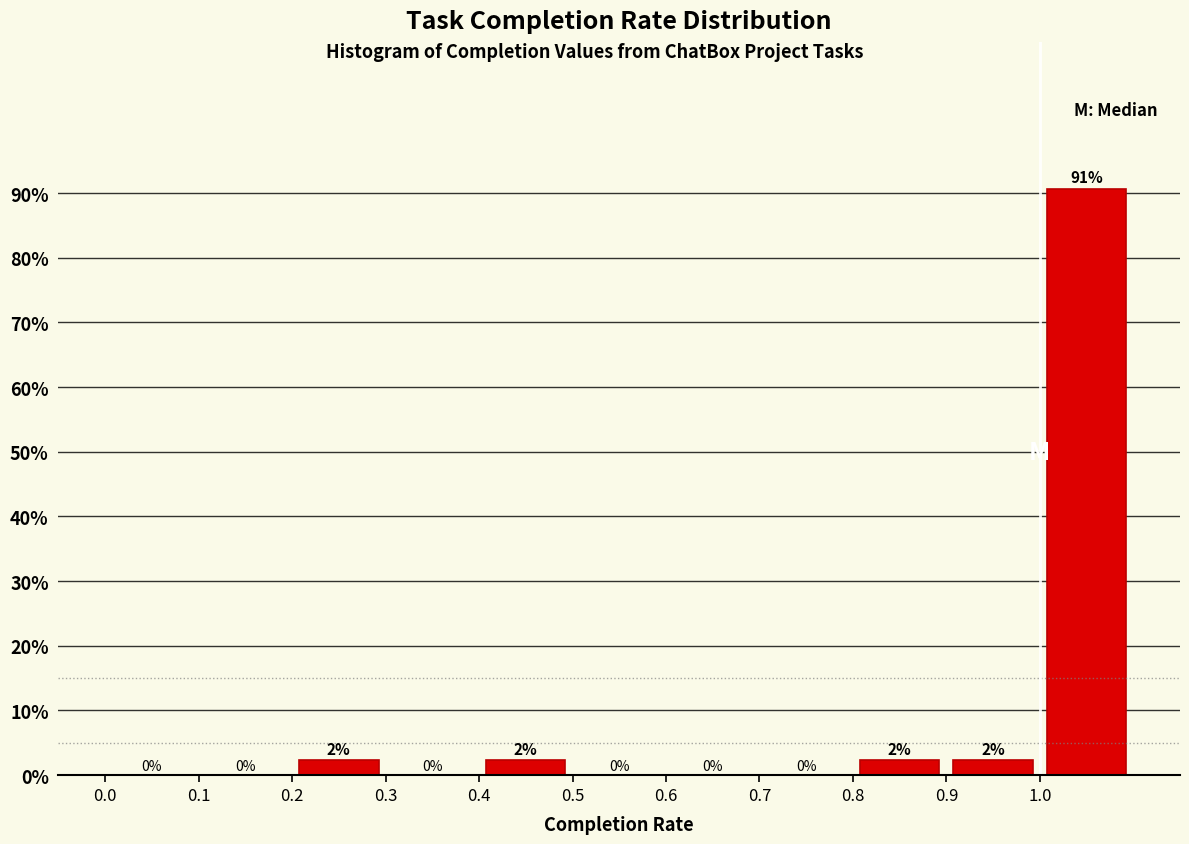

Which range on the x-axis has the tallest bar?

1.0 to 1.1